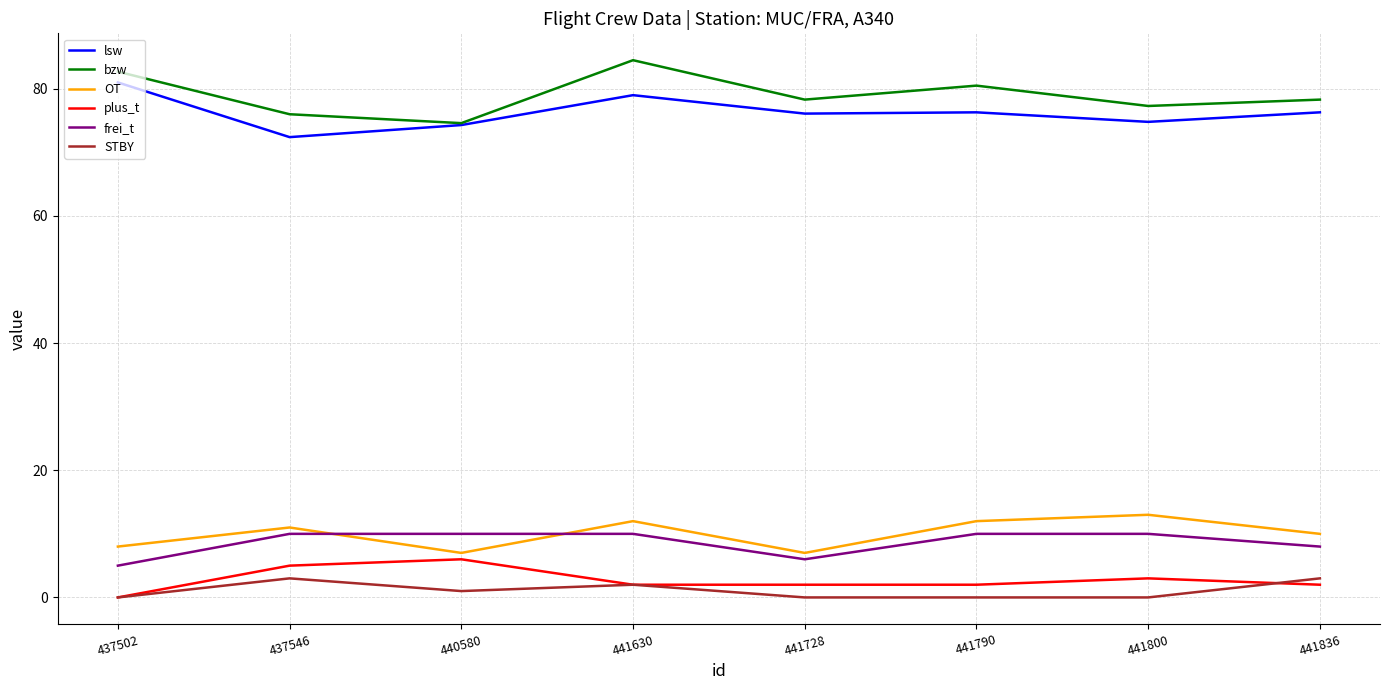

What is the average value of the STBY series?

1.1